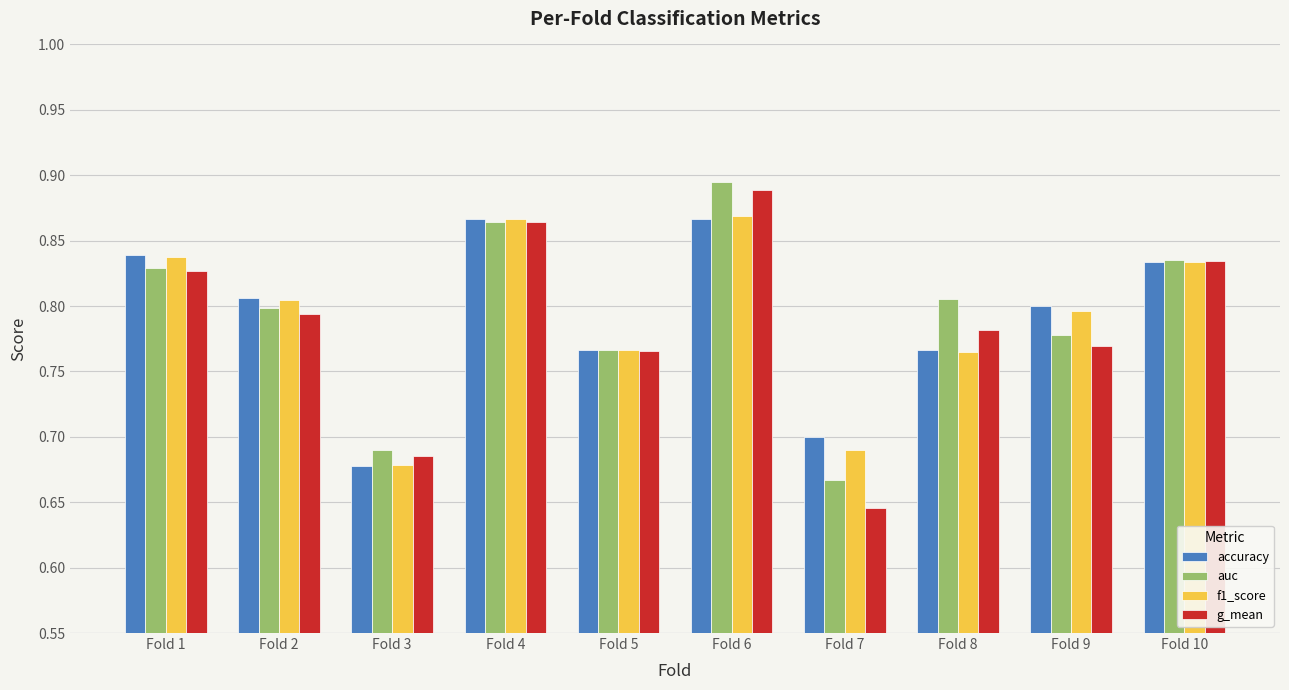

What is the sum of all auc values?

7.9